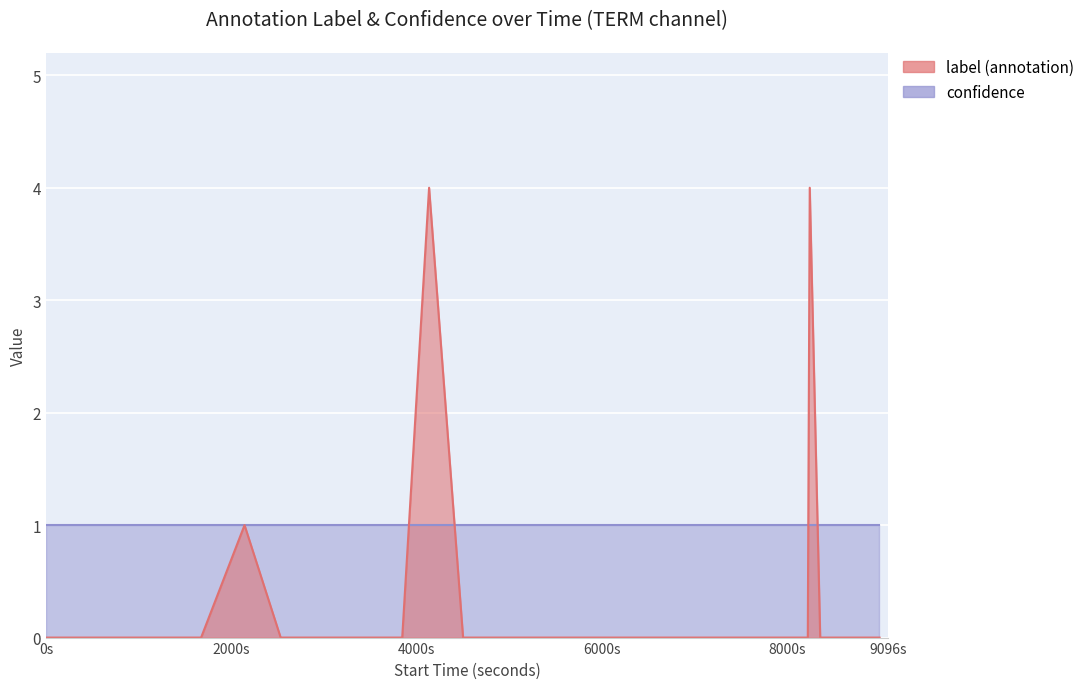

True or false: the data shows 0 at 4504.

True